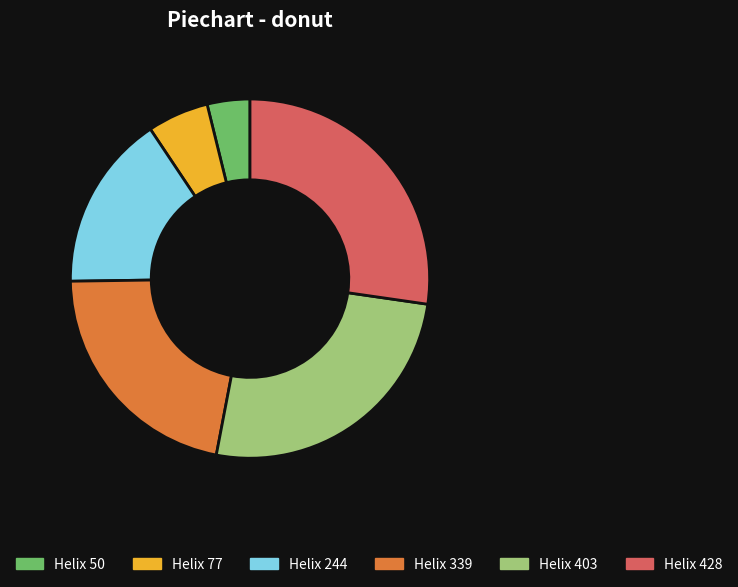

Is there a majority slice in this chart?

No